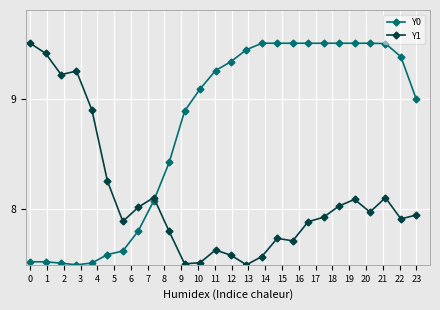

What is the value of the Y1 point at the 10th from the left?

7.8